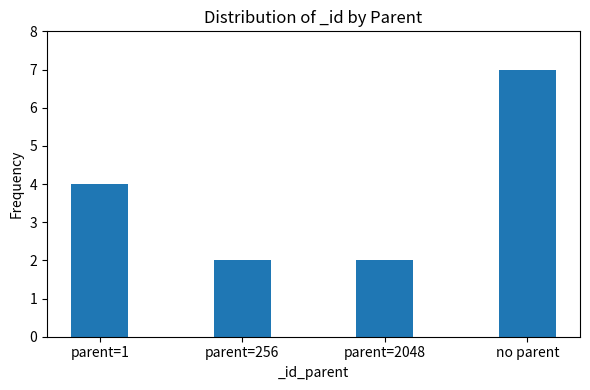

Approximately how many times larger is the value at parent=2048 compared to parent=256?

1.0